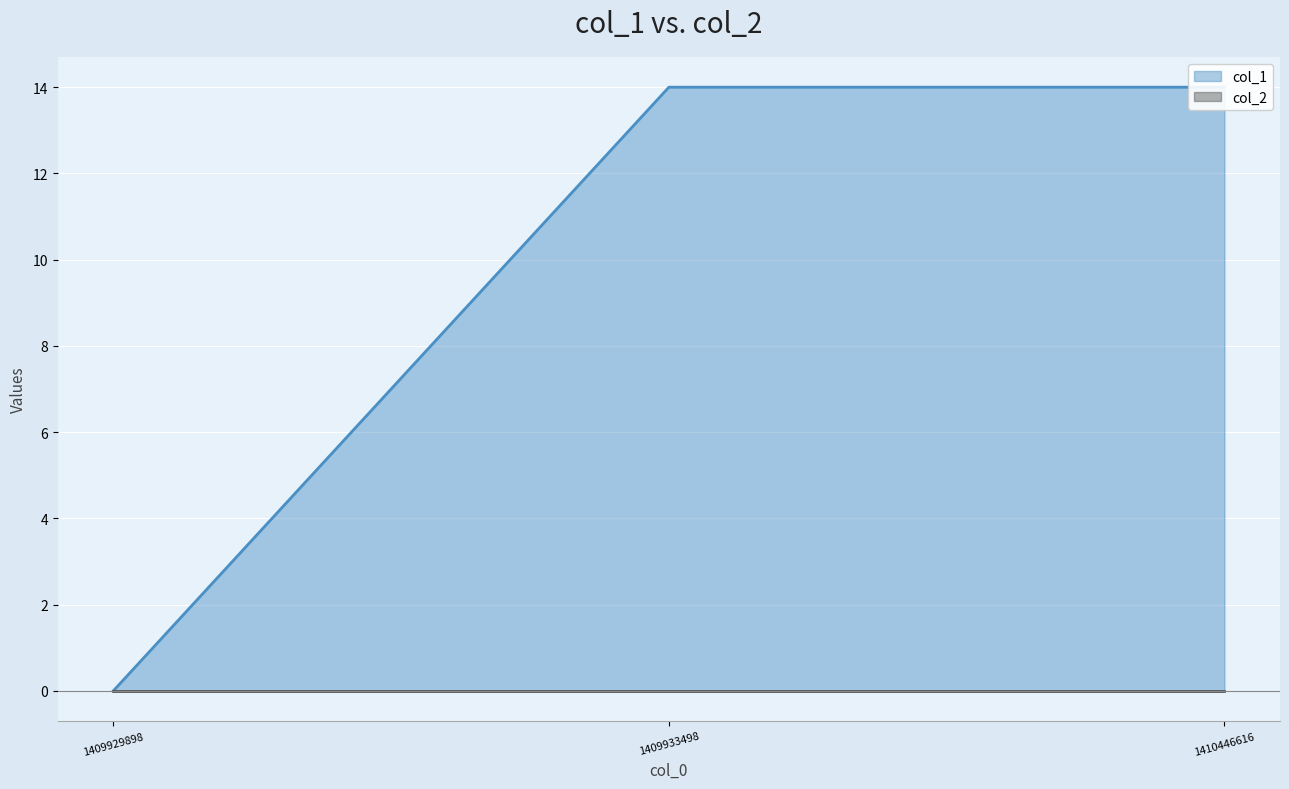

What is the value of the 3rd point from the left?

14